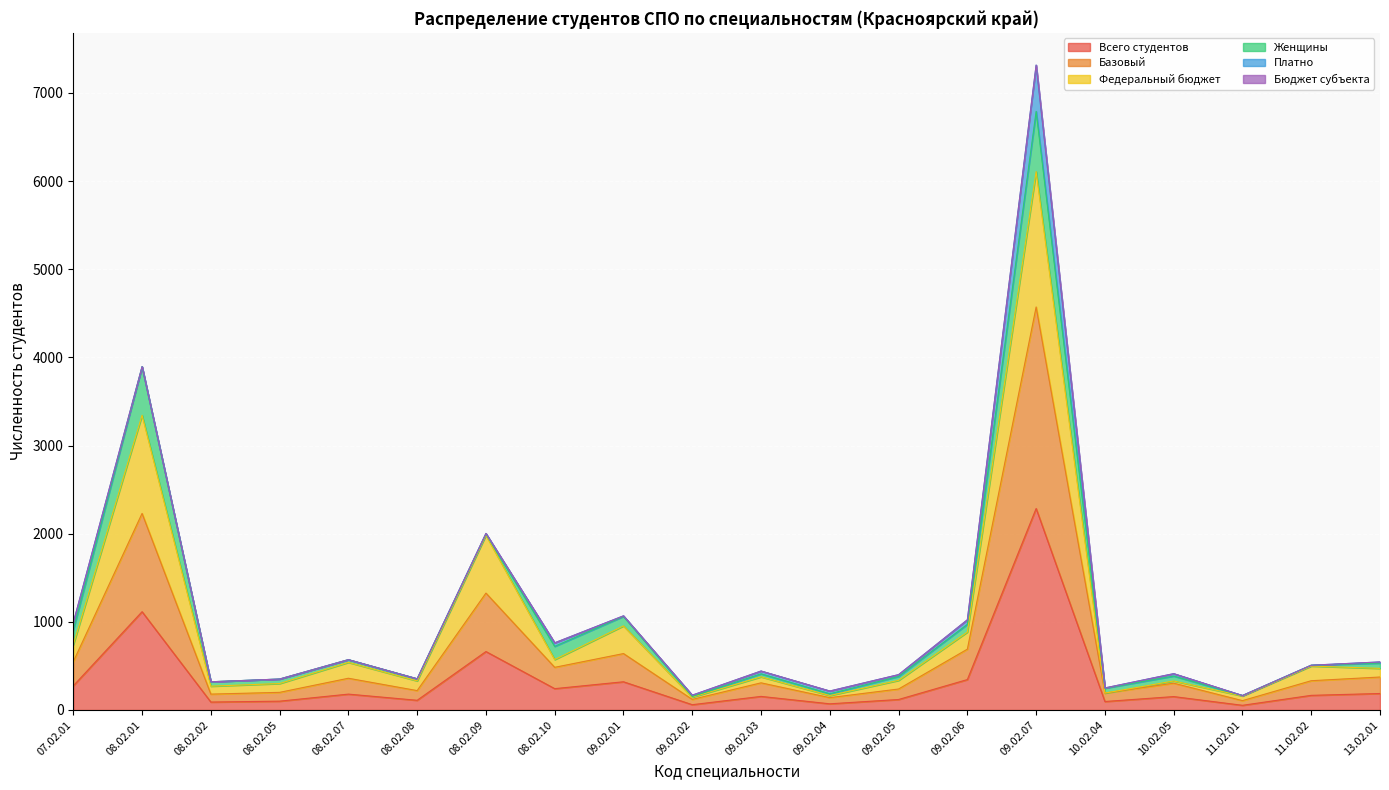

True or false: Базовый has more than 2 points higher than both neighbors.

True